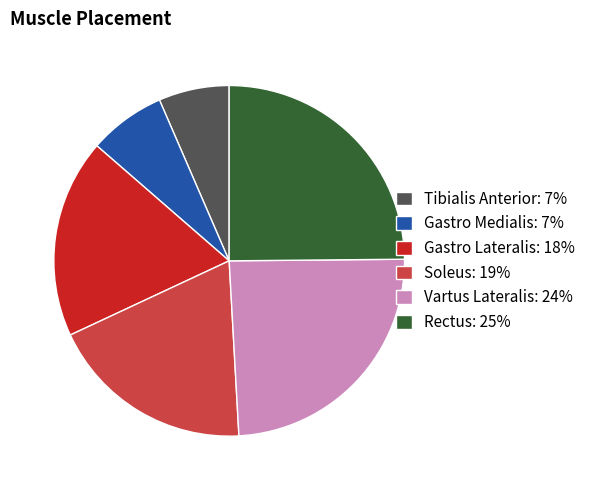

Which slice is the smallest?

Tibialis Anterior